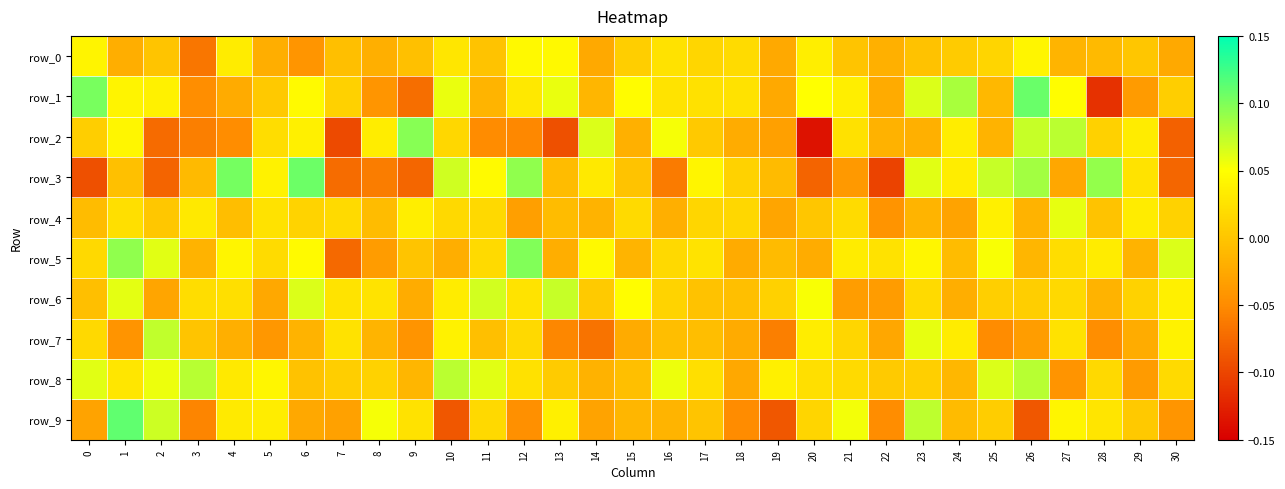

Which series has the largest range (max minus min)?

row_2